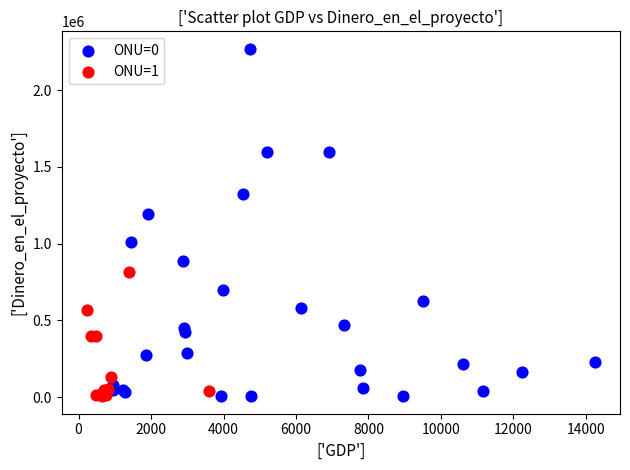

Which series has the largest Y range (max minus min)?

ONU=0